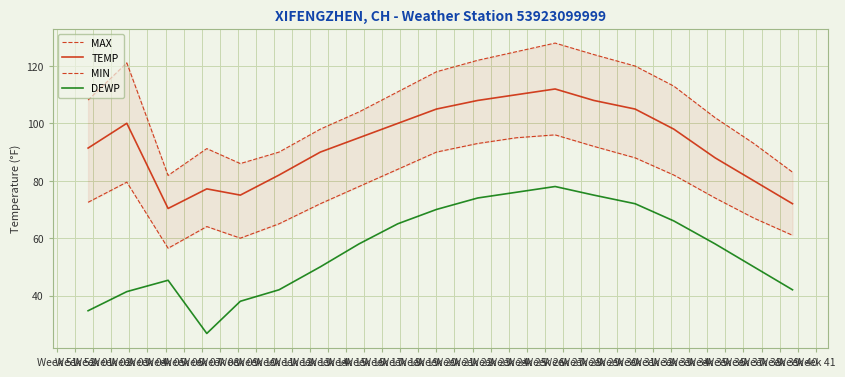

True or false: DEWP and TEMP cross at least once.

False